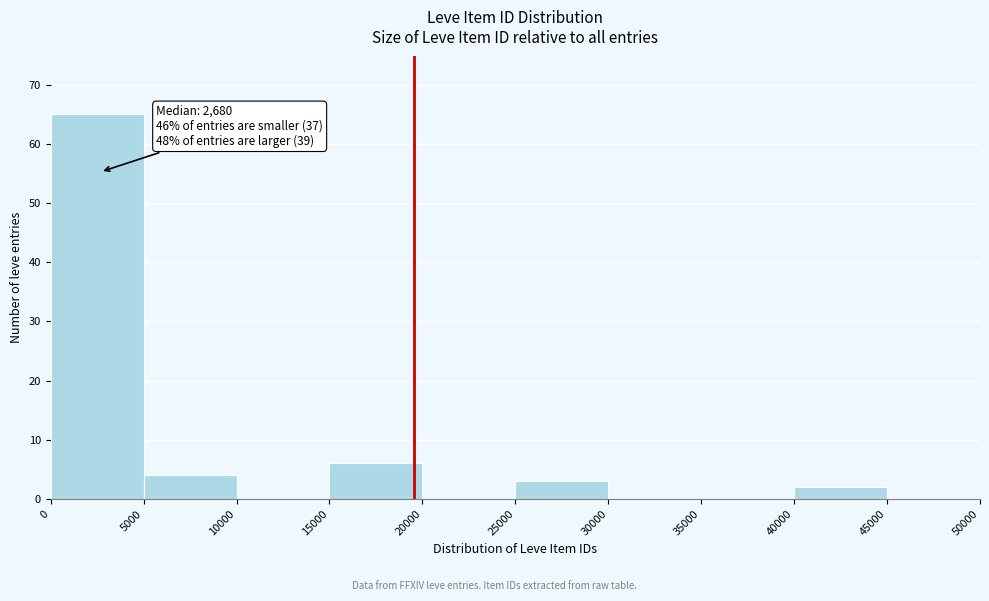

Over which range of the x-axis is the bar tallest?

0 to 5000